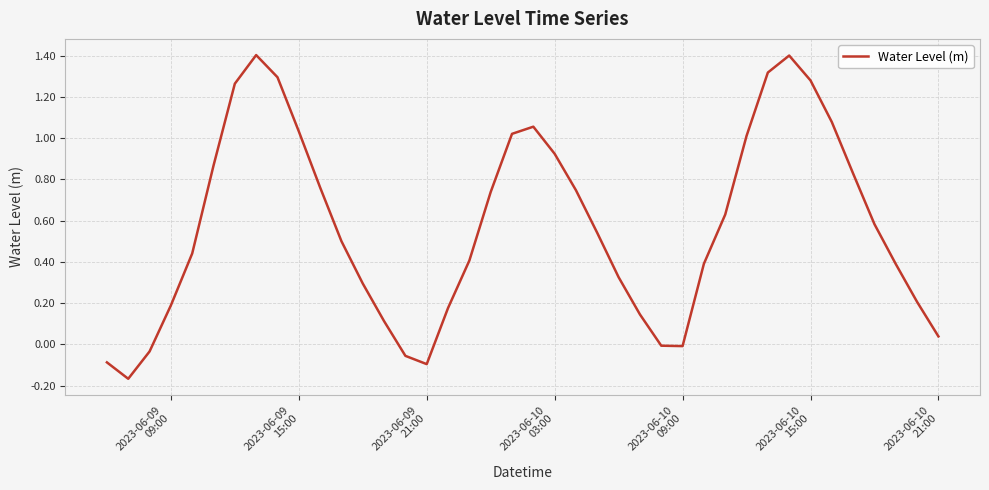

What is the greatest value displayed?

1.4